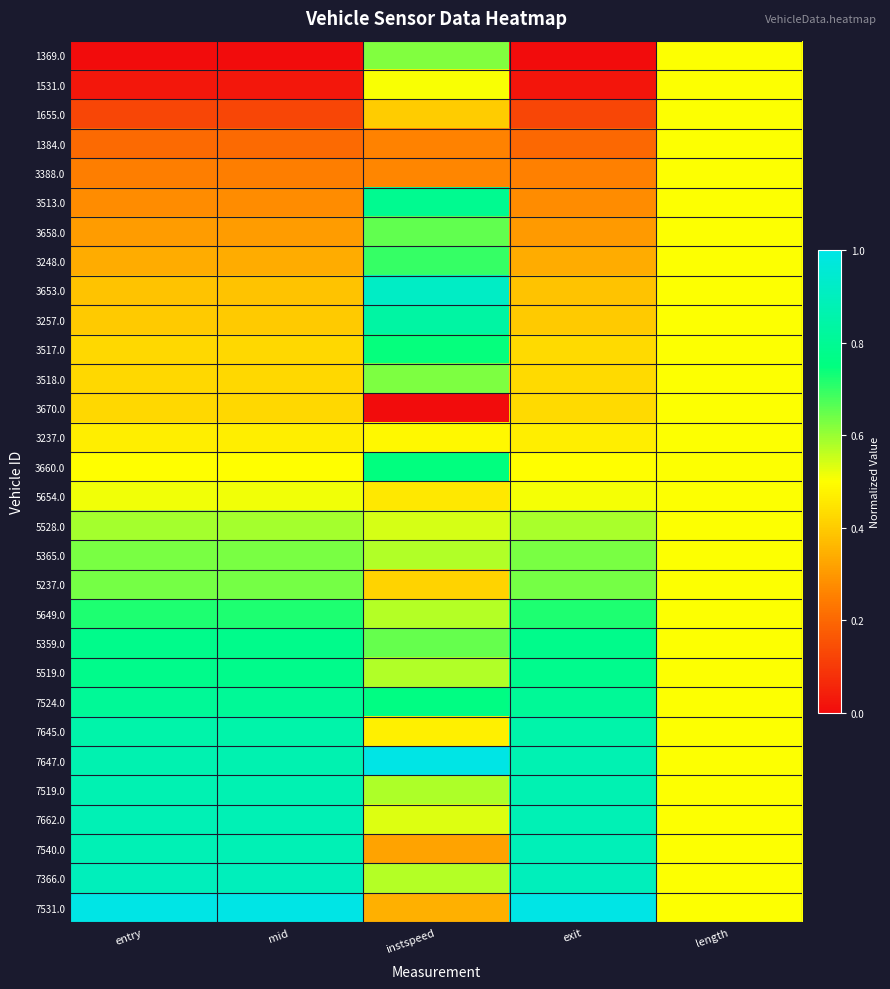

How many distinct data groups are displayed?

30